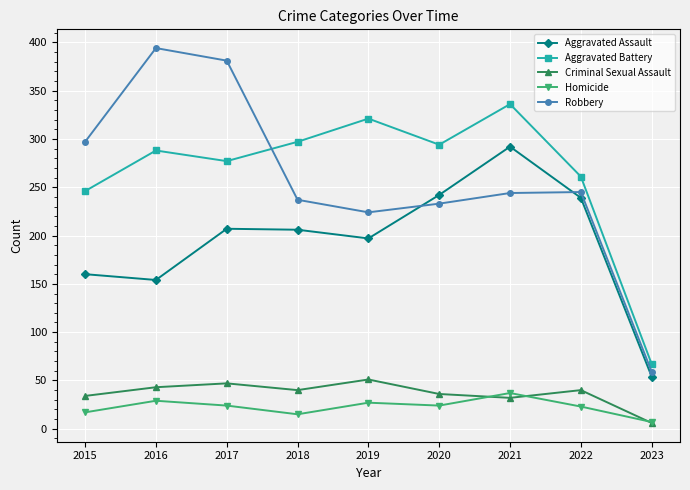

The value of Criminal Sexual Assault at 2016 is 14. True or false?

False